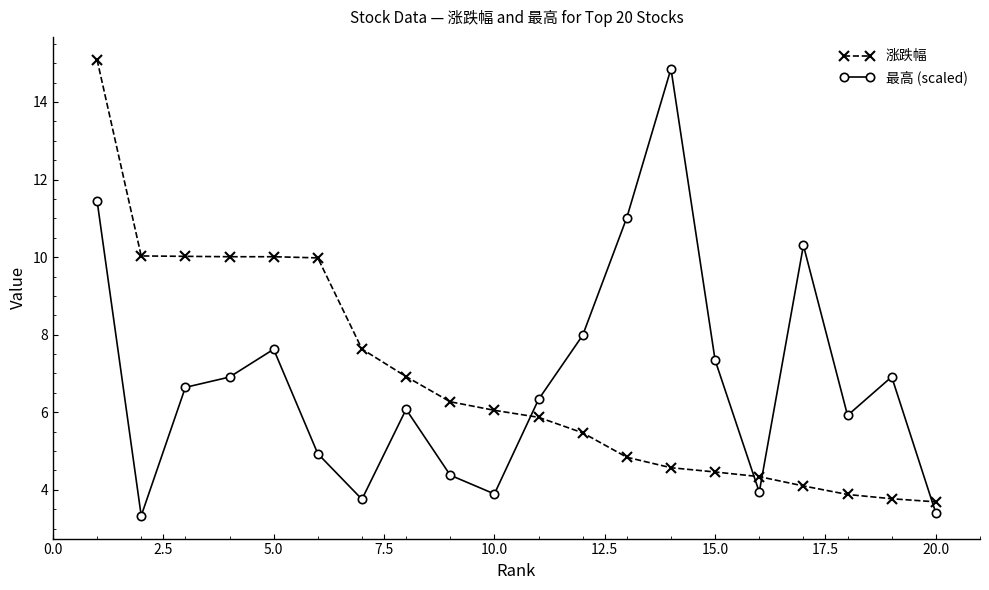

What is the value of the 涨跌幅 point at the 8th from the left?

6.9